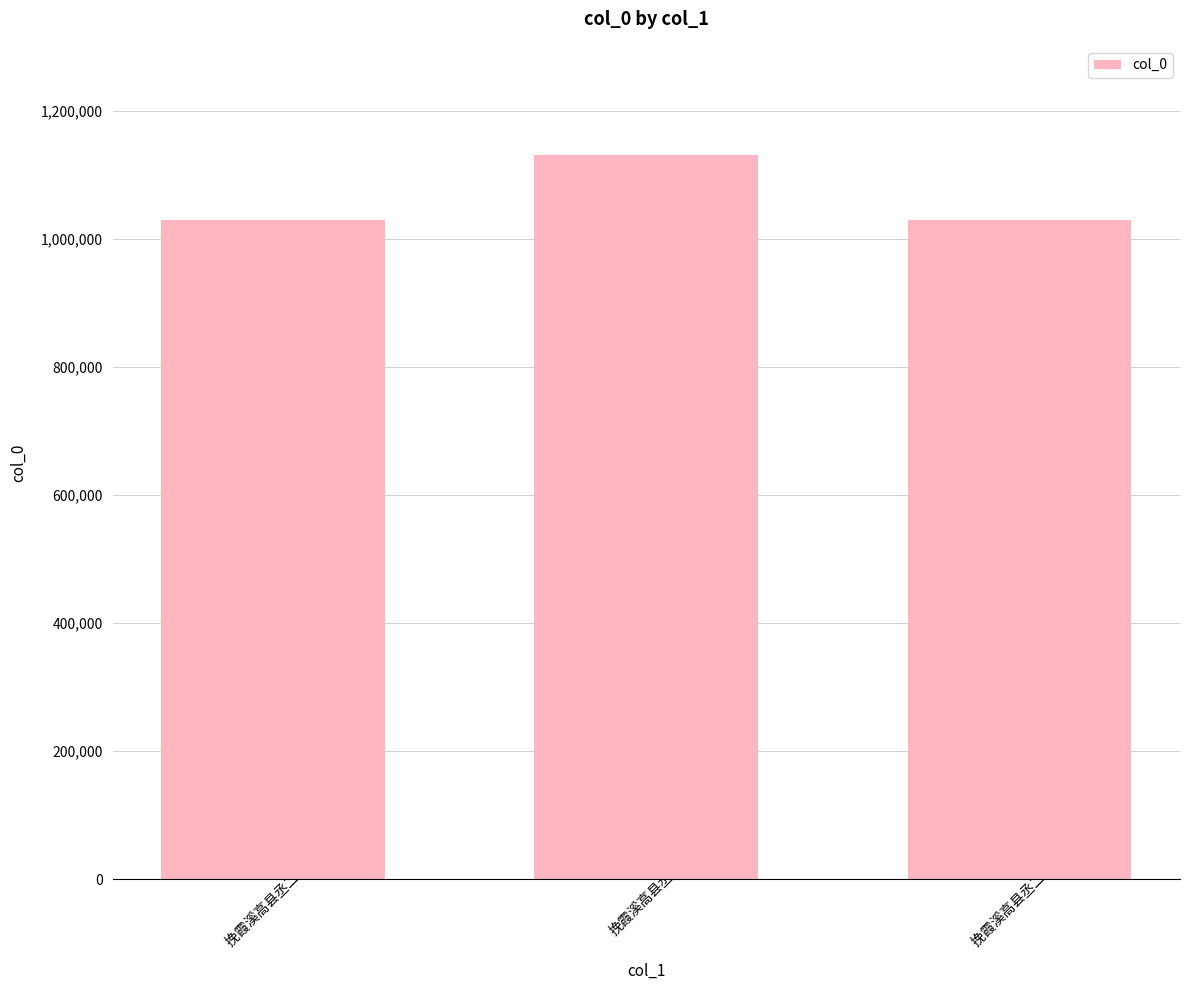

What is the smallest value displayed?

1029413